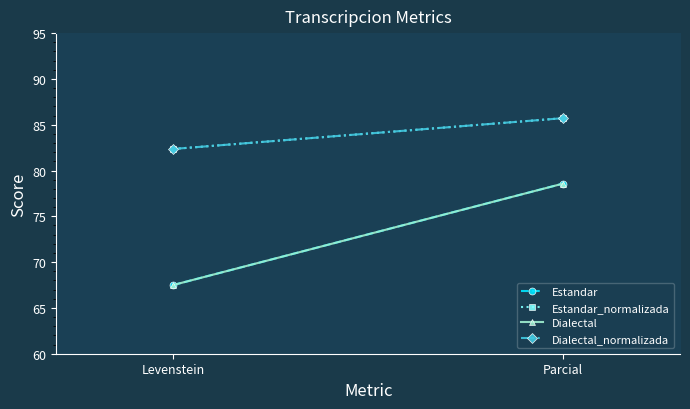

The value of Dialectal at Levenstein is 120.7. True or false?

False